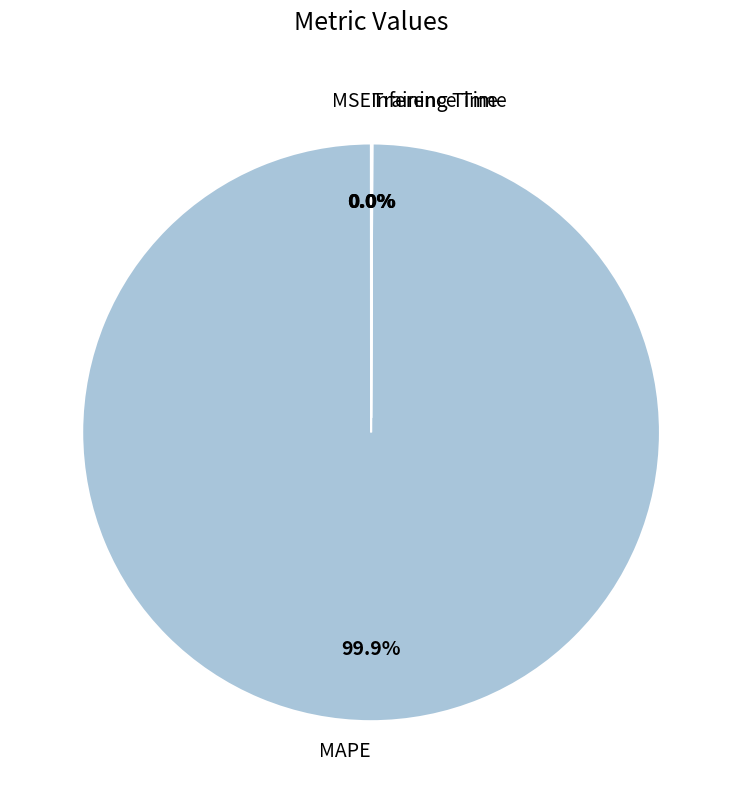

Which slice is the largest?

MAPE